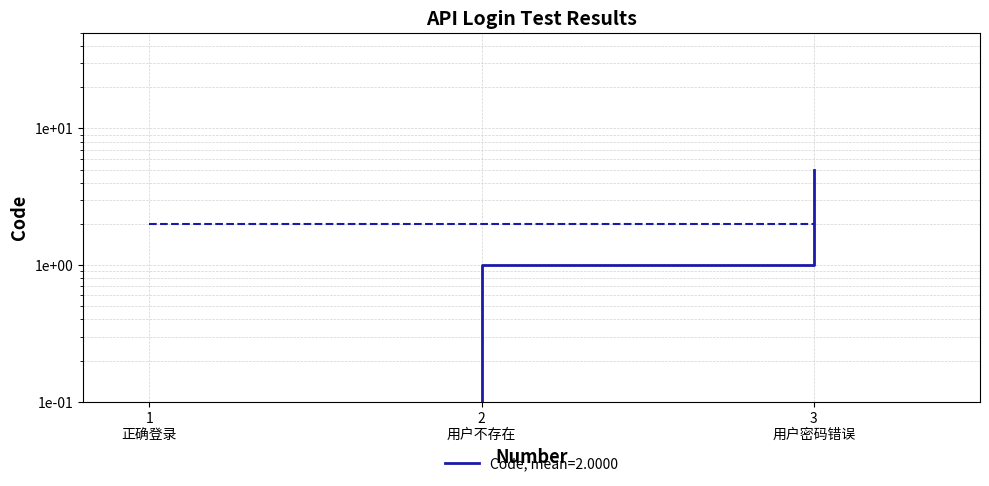

What is the average value?

2